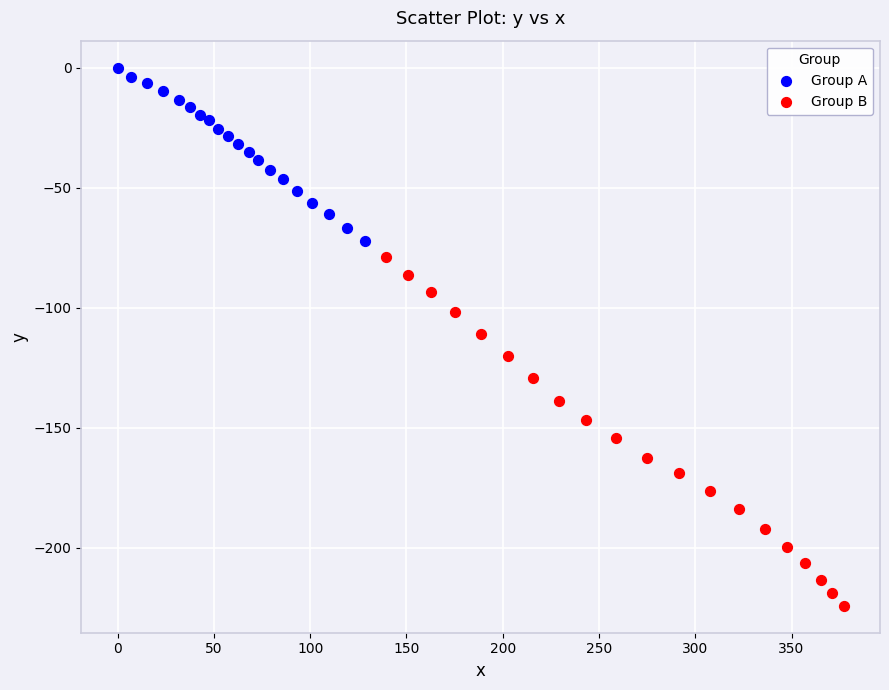

Which series reaches the maximum Y coordinate?

Group A